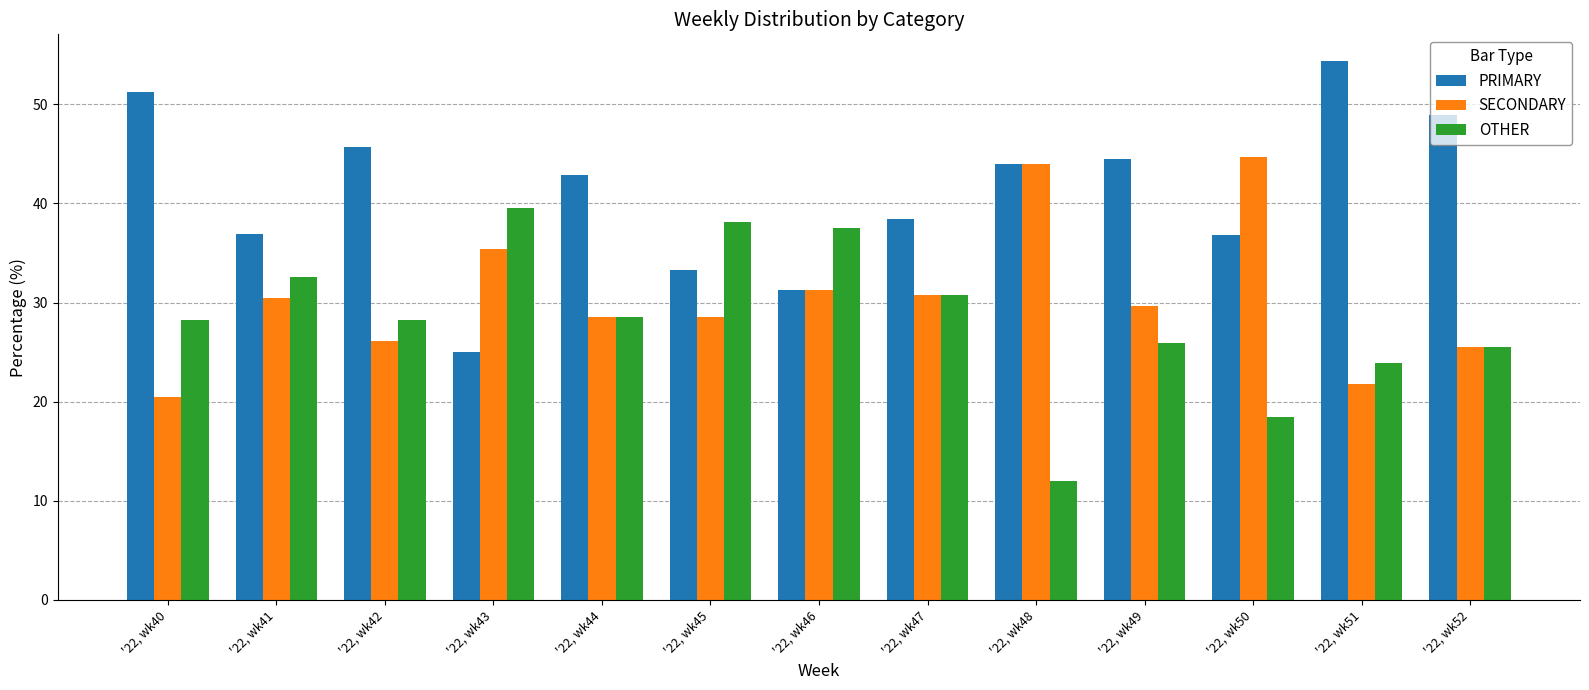

The value of SECONDARY at '22, wk51 is 34.0. True or false?

False